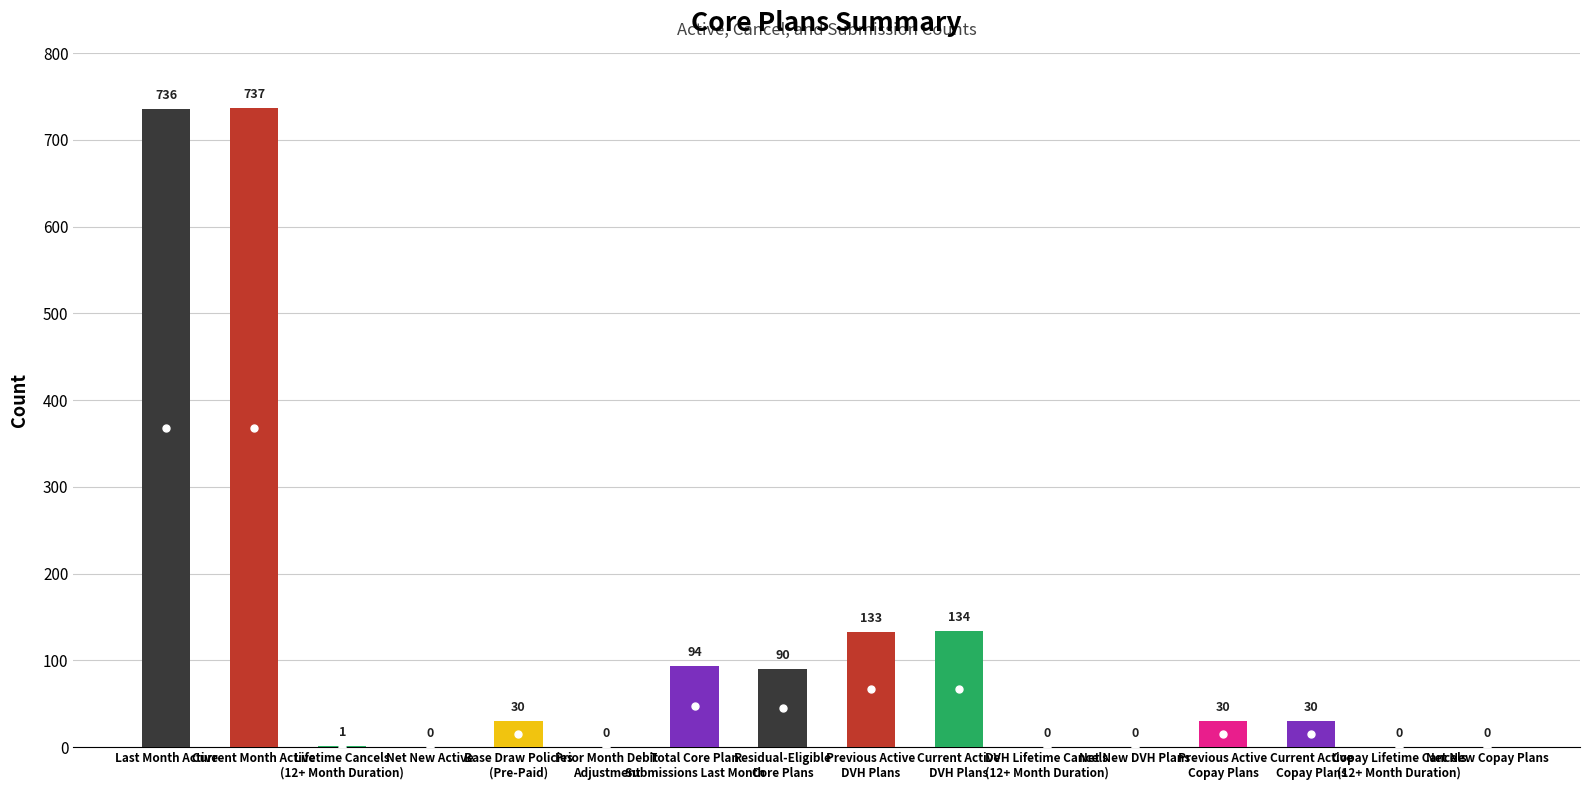

What is the change in value from Last Month Active to Net New Active?

-736